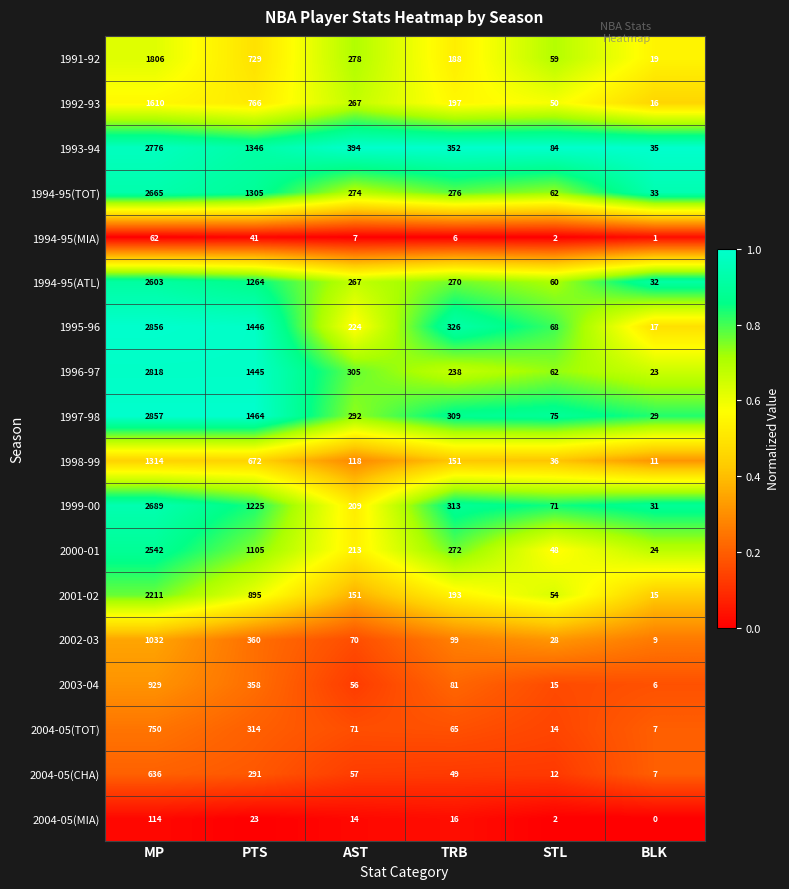

Rank the series at PTS from highest to lowest value.

1997-98, 1995-96, 1996-97, 1993-94, 1994-95(TOT), 1994-95(ATL), 1999-00, 2000-01, 2001-02, 1992-93, 1991-92, 1998-99, 2002-03, 2003-04, 2004-05(TOT), 2004-05(CHA), 1994-95(MIA), 2004-05(MIA)